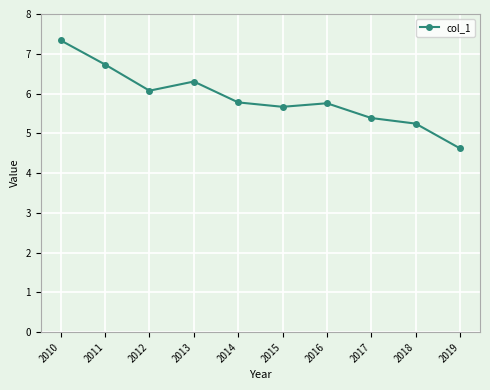

Count the number of values greater than 5.

9